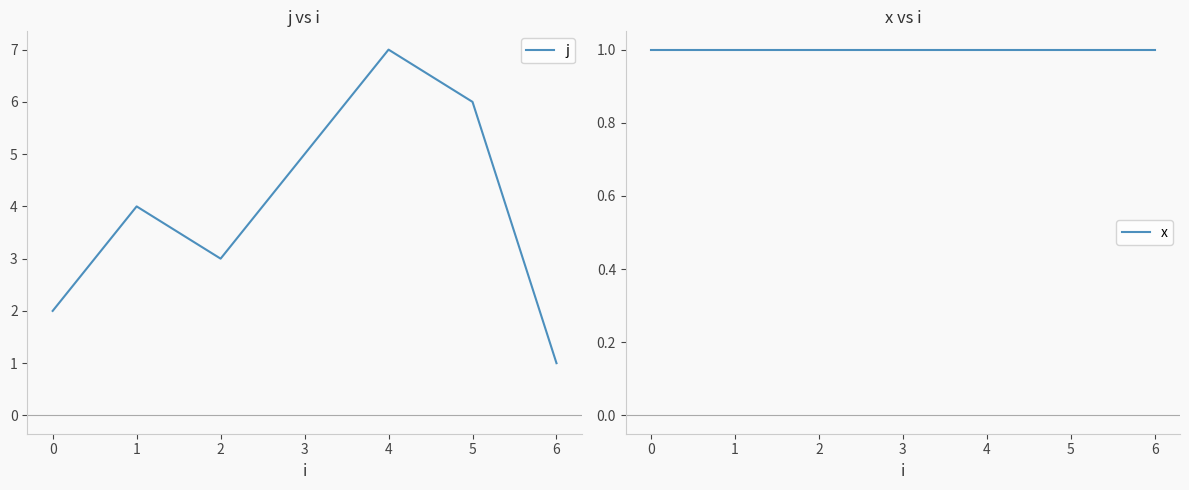

At how many categories does at least one series exceed 4?

3